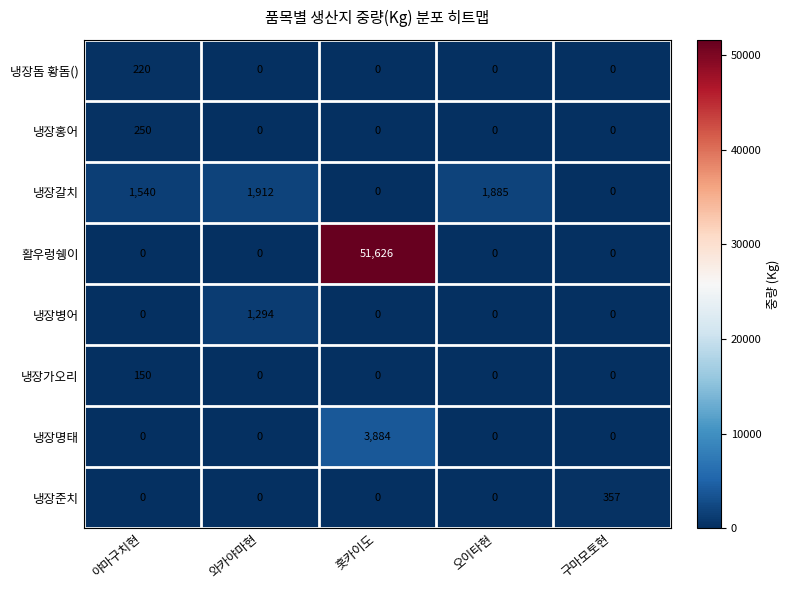

At which category is the sum across all series the highest?

홋카이도